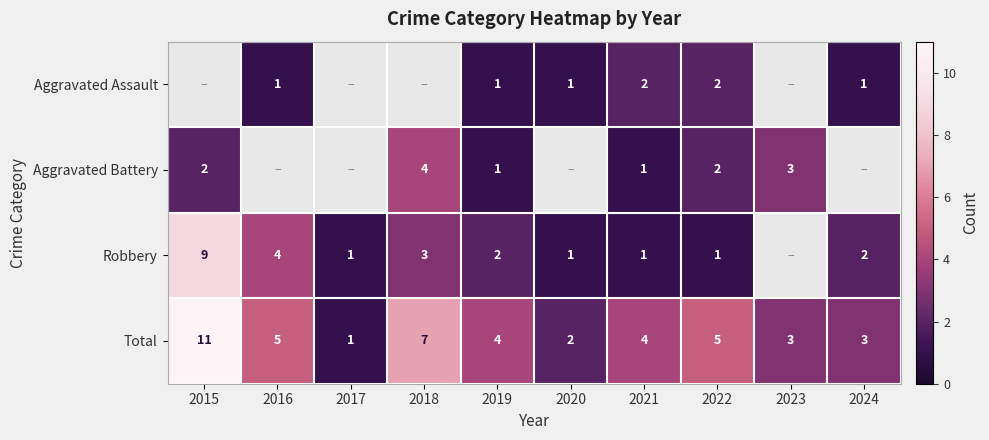

What is the sum of the Total values at 2017 and 2018?

8